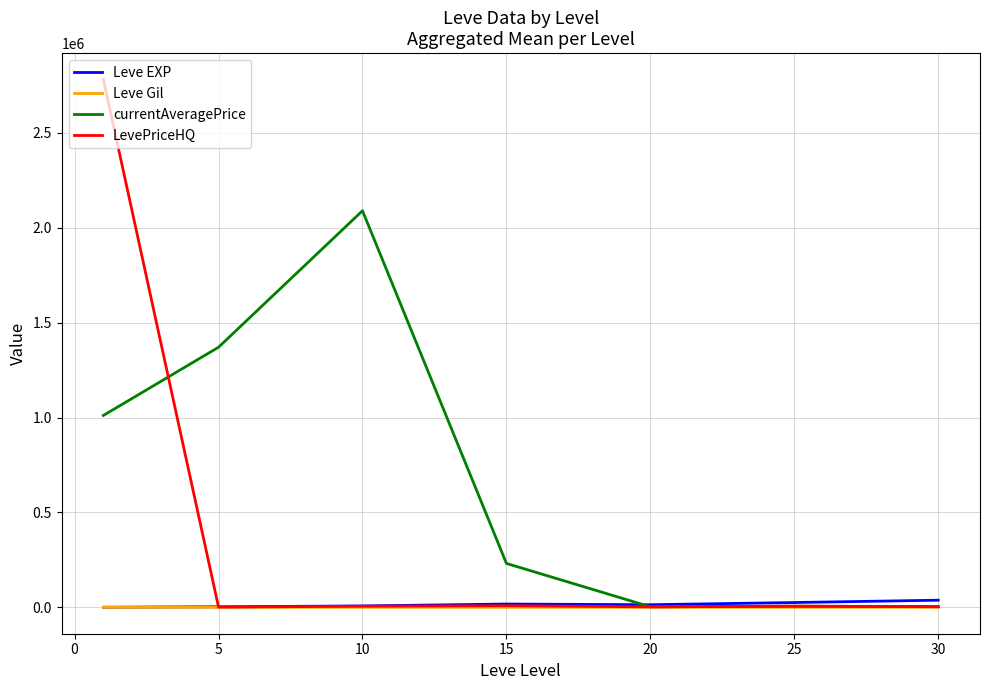

What is the greatest value displayed?

2780504.2